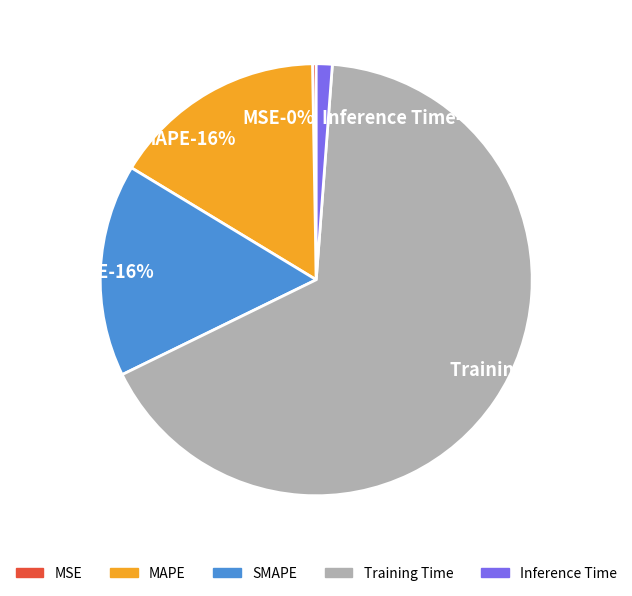

Is MSE the majority of the pie?

No